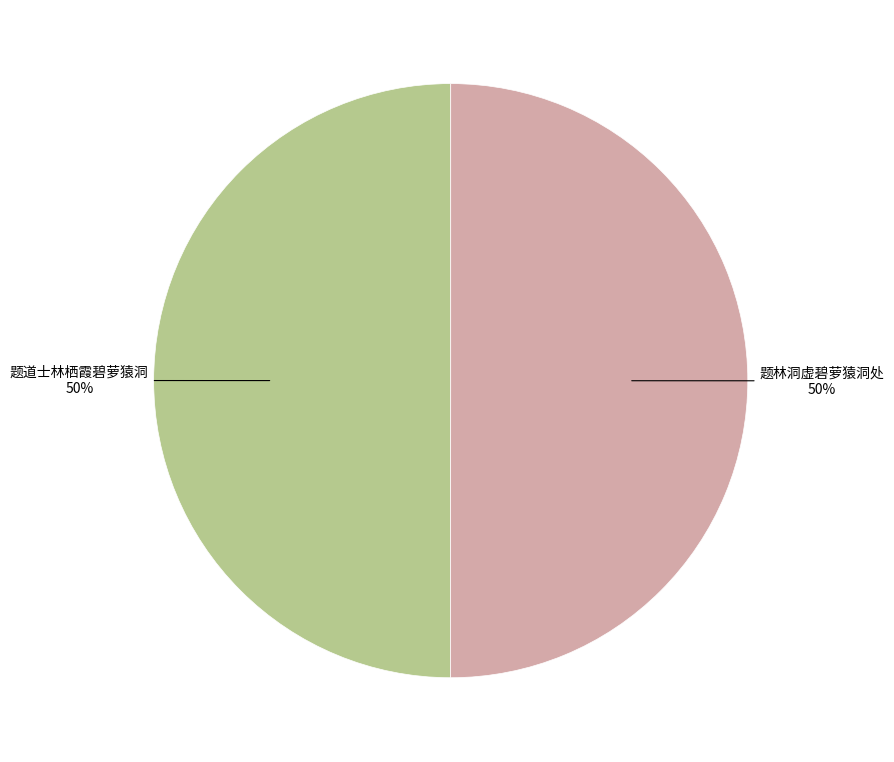

True or false: 题林洞虚碧萝猿洞处 accounts for 41% of the total.

False